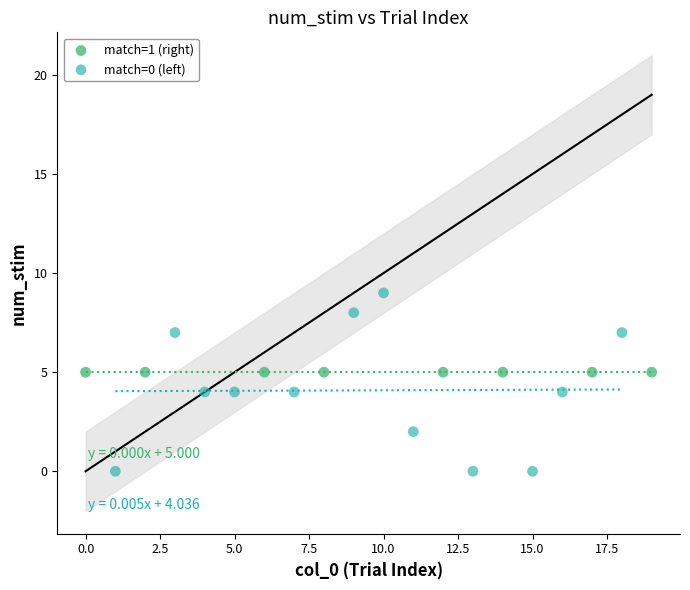

Which series reaches the maximum Y coordinate?

match=0 (left)